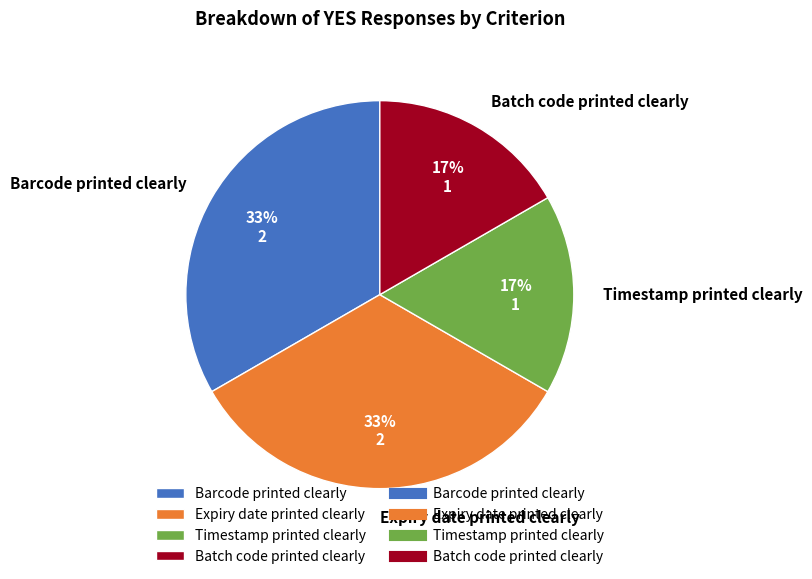

Between Timestamp printed clearly and Expiry date printed clearly, which is larger?

Expiry date printed clearly